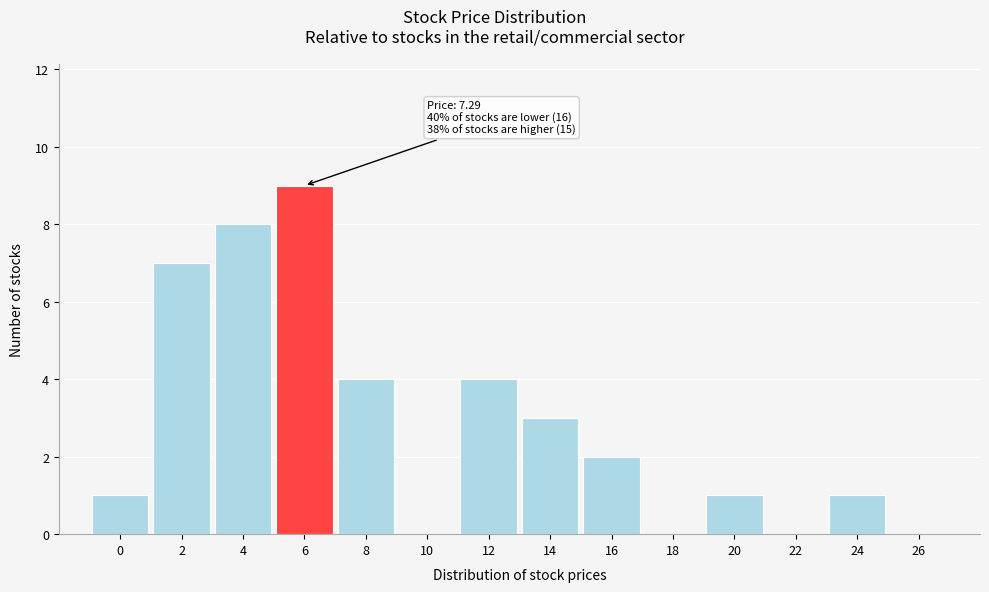

Reading left to right, list all the values displayed in this chart.

0=1	2=7	4=8	6=9	8=4	10=0	12=4	14=3	16=2	18=0	20=1	22=0	24=1	26=0